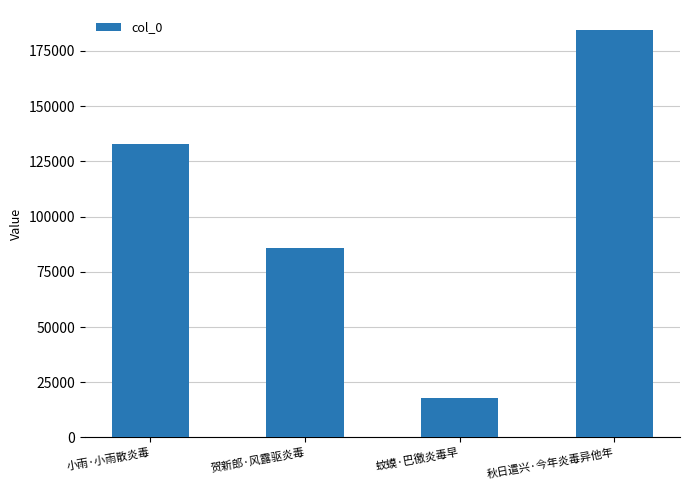

The chart shows a value of 134900 at 贺新郎·风露驱炎毒. True or false?

False